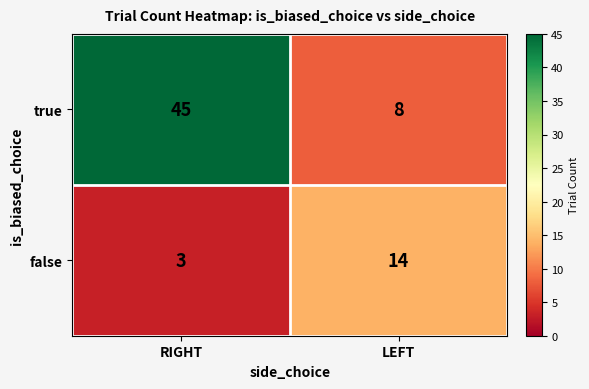

Is it true that true equals 8 at LEFT?

True